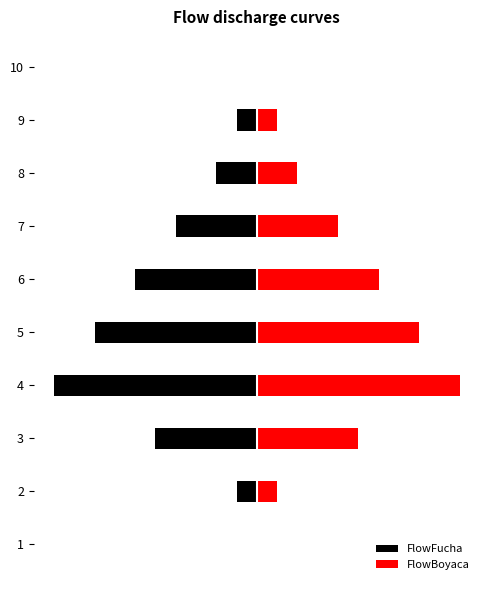

What is the value of the FlowFucha bar at the 9th from the left?

-0.5